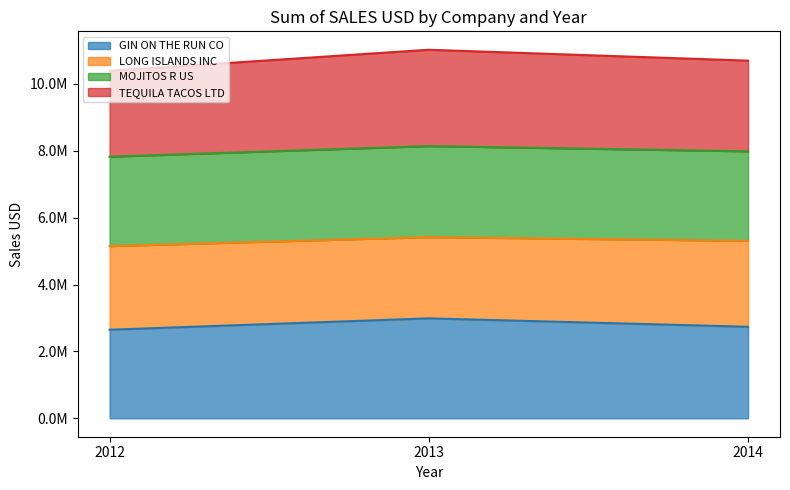

What is the value of the TEQUILA TACOS LTD point at the 2nd from the left?

11018124